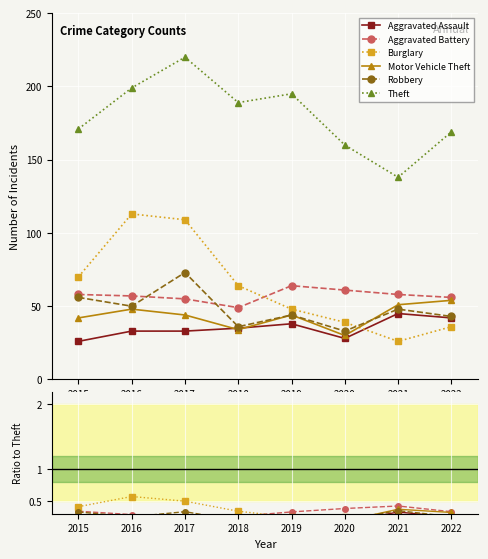

In Robbery, how many points are higher than both neighbors (excluding endpoints)?

3